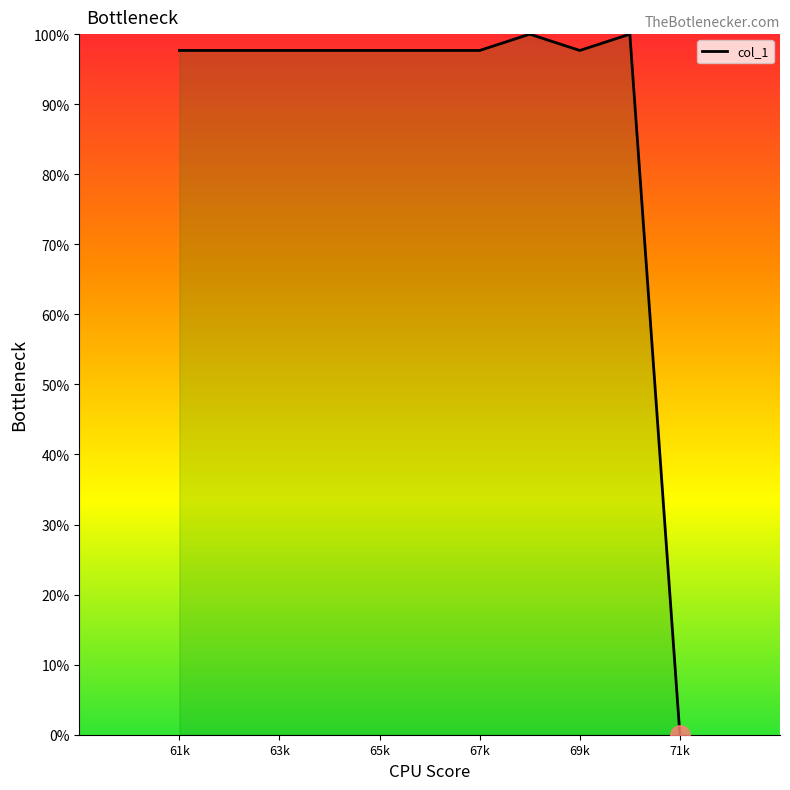

What is the difference between the maximum and minimum values?

100.0